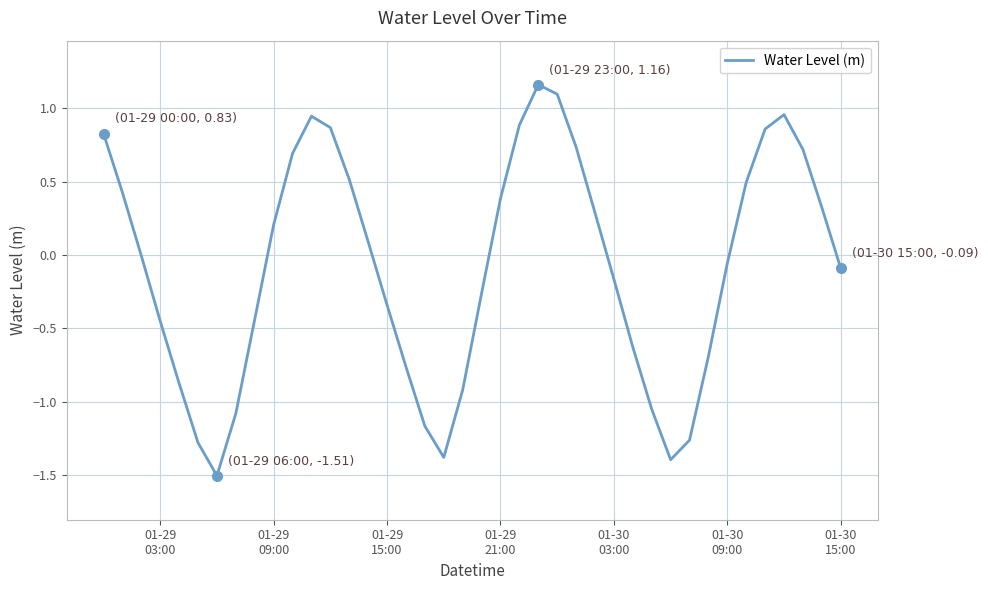

What is the difference between the maximum and minimum values?

2.7